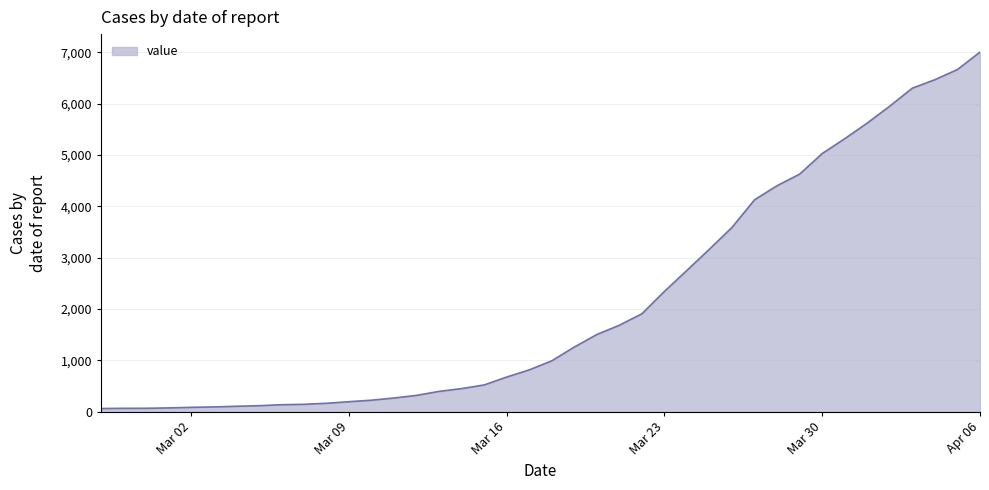

What is the maximum value shown in the chart?

7003